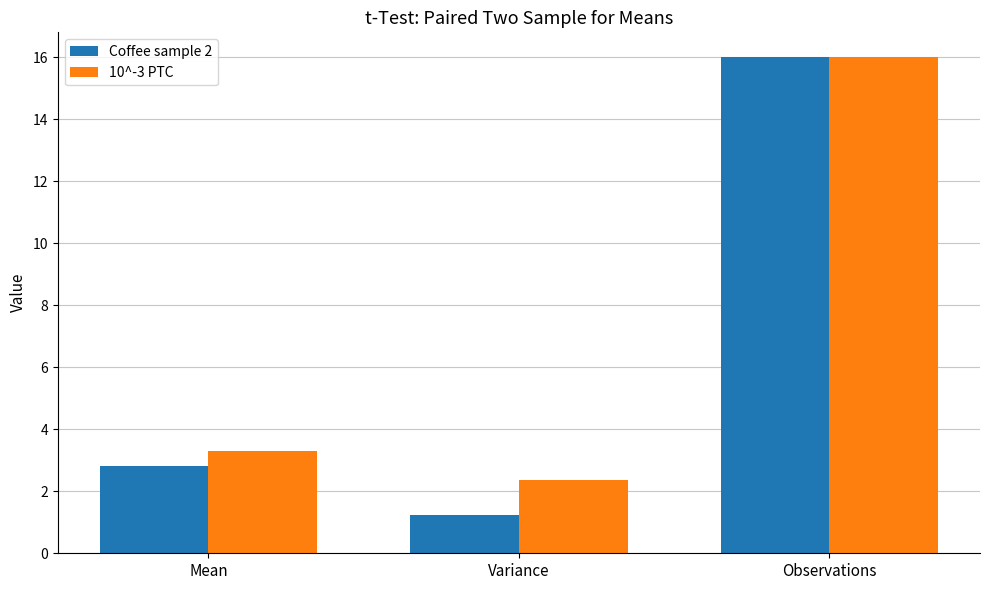

What is the label of the 2nd bar from the left?

Variance